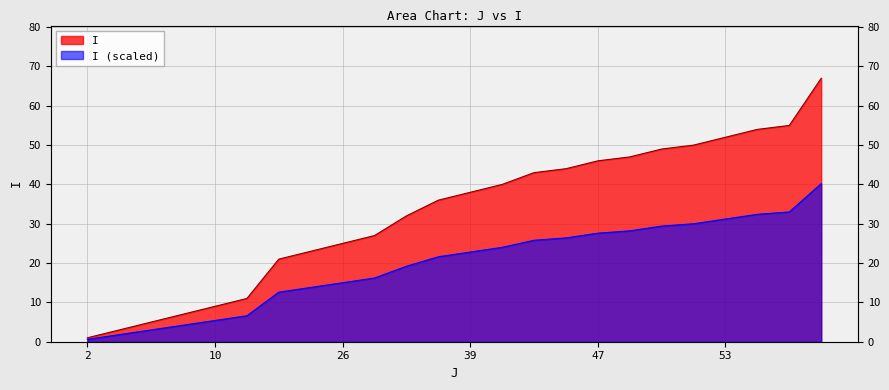

What is the value of the 18th point from the left?

47